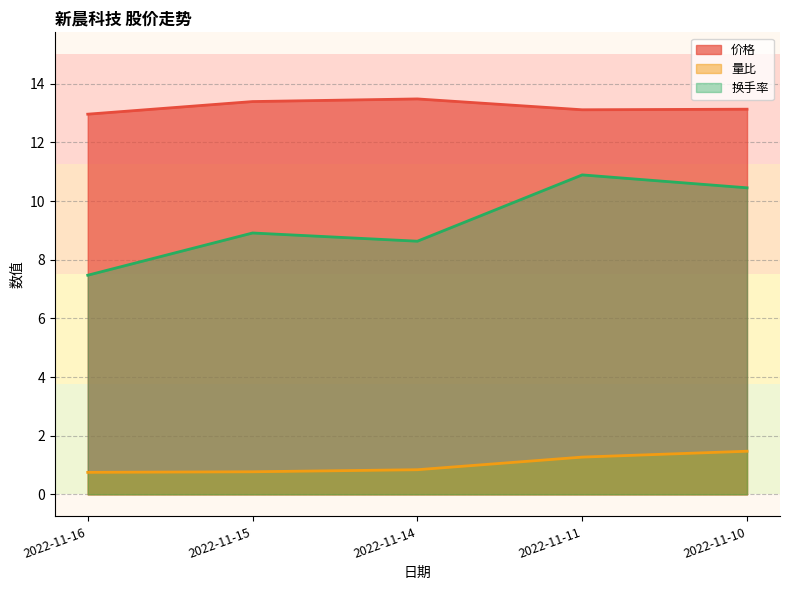

What is the value of the 量比 point at the 2nd from the left?

0.8